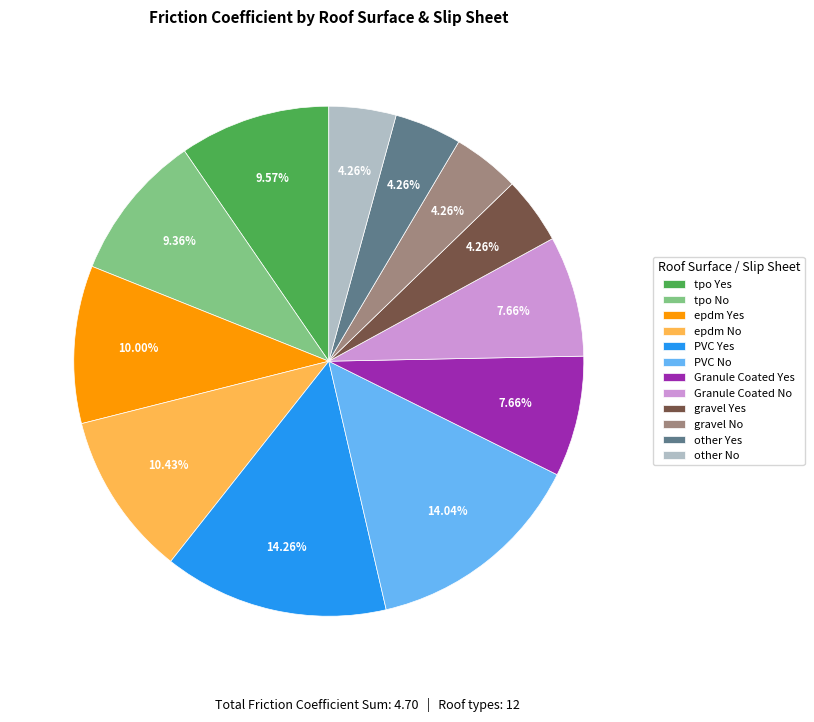

True or false: Granule Coated No accounts for 8% of the total.

True